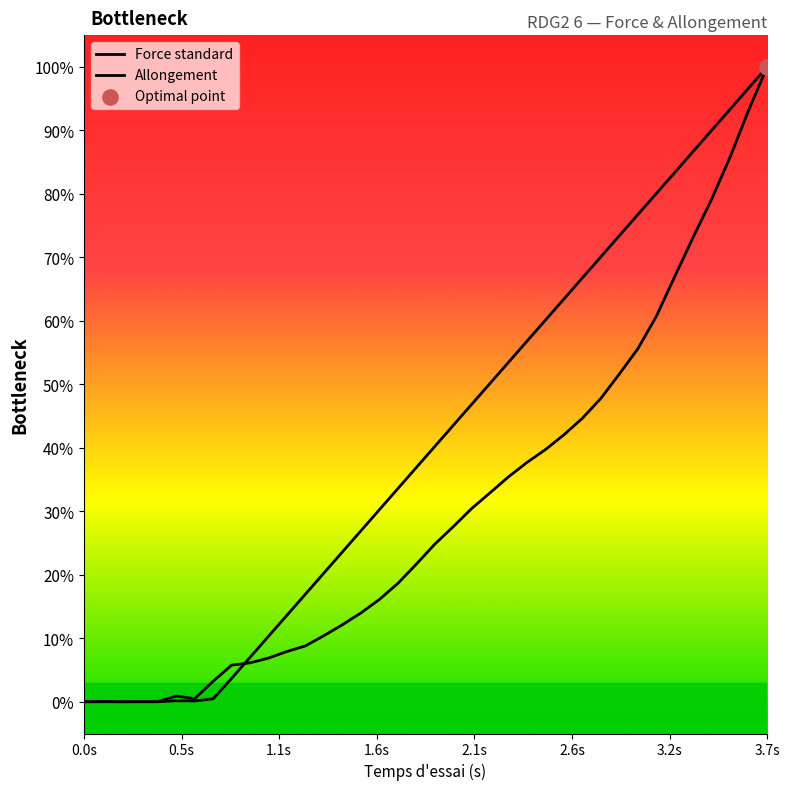

Is the value of Allongement at 9 greater than the value of Force standard at 18?

No